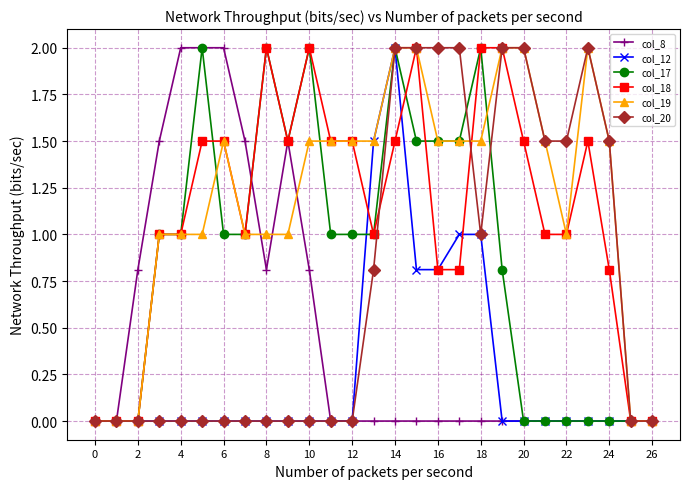

What is the value of the col_17 point at the 9th from the left?

2.0